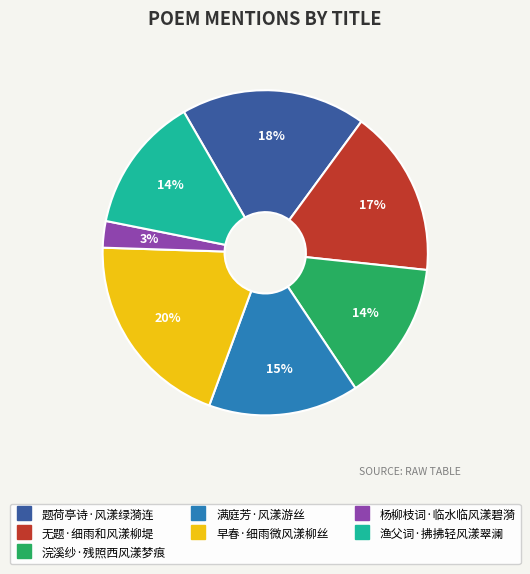

To the nearest percent, what percentage of the pie is 题荷亭诗·风漾绿漪连?

18%